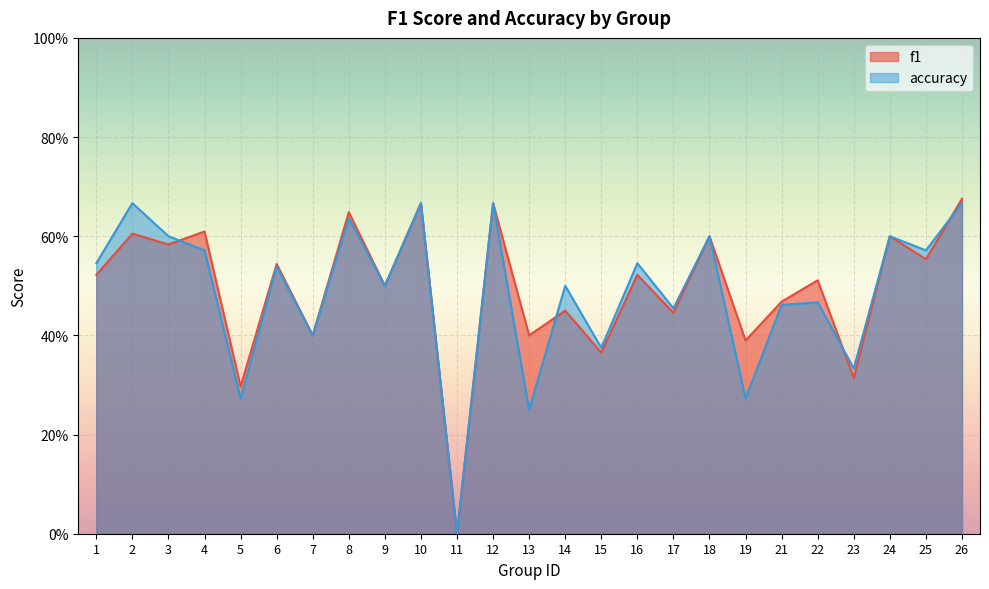

The value of f1 at 23 is 0.5. True or false?

False